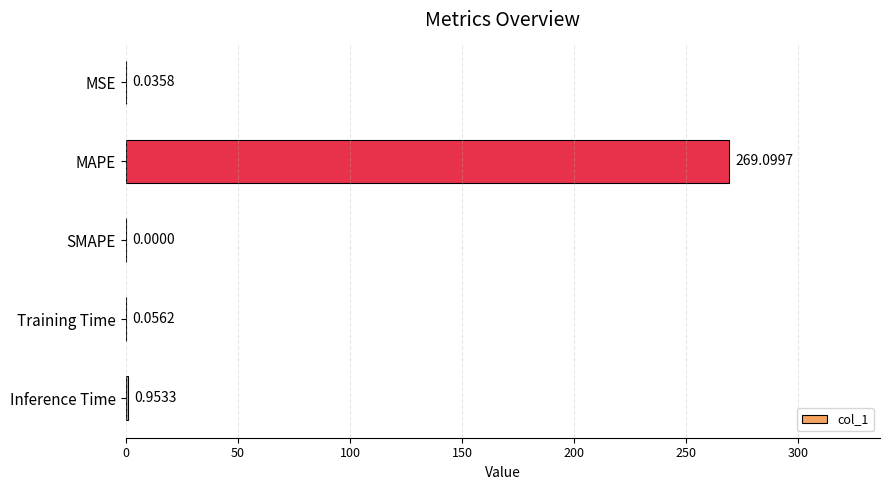

What is the change in value from SMAPE to Inference Time?

+1.0